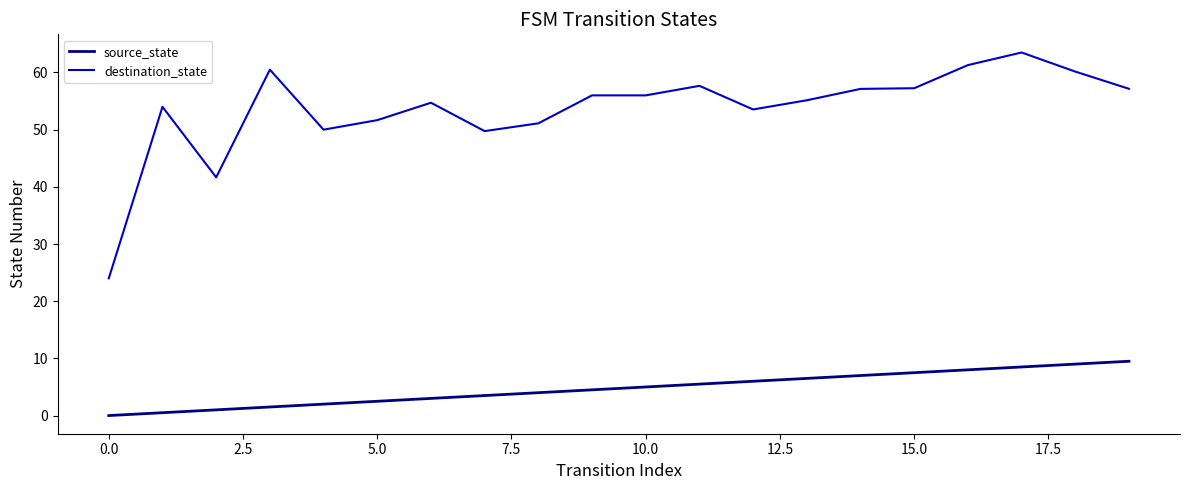

What is the lowest value of the destination_state series?

24.0